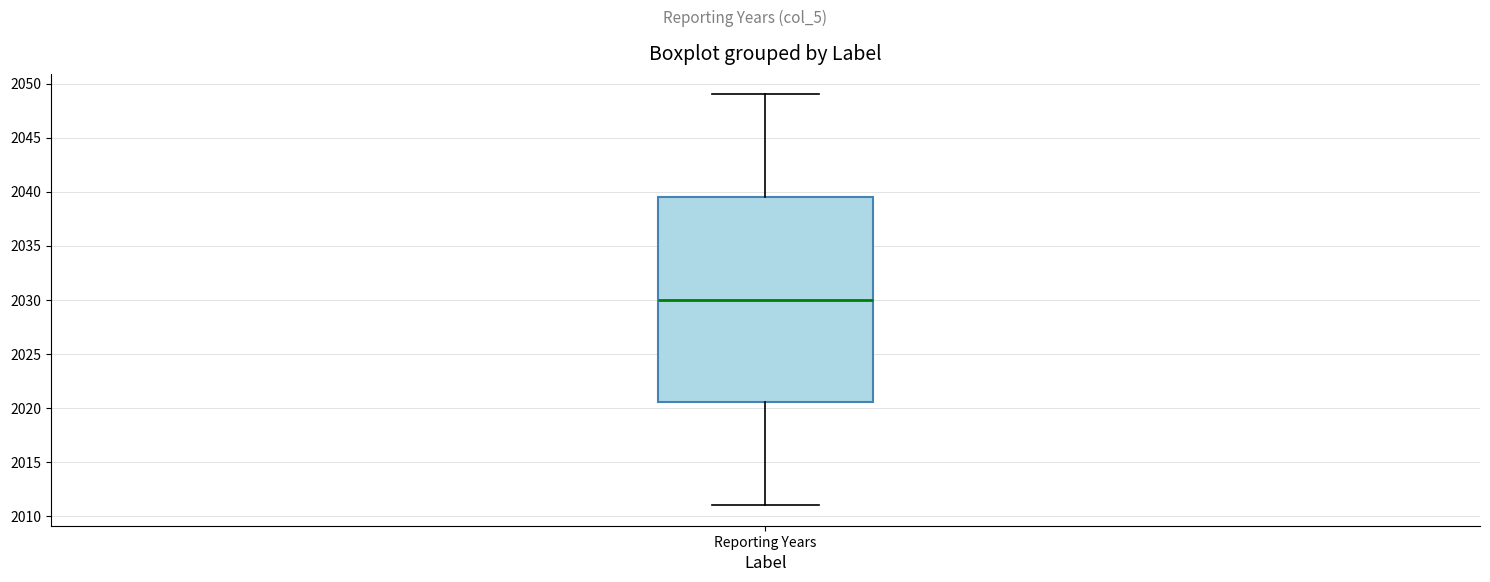

Read this box plot against the y-axis: the position of the median line, the range covered by the box, and the ends of both whiskers. The values are not printed on the chart, so give them approximately, as read against the axis.

median 2030.0, box 2020.5 to 2039.5, whiskers 2011.0 to 2049.0